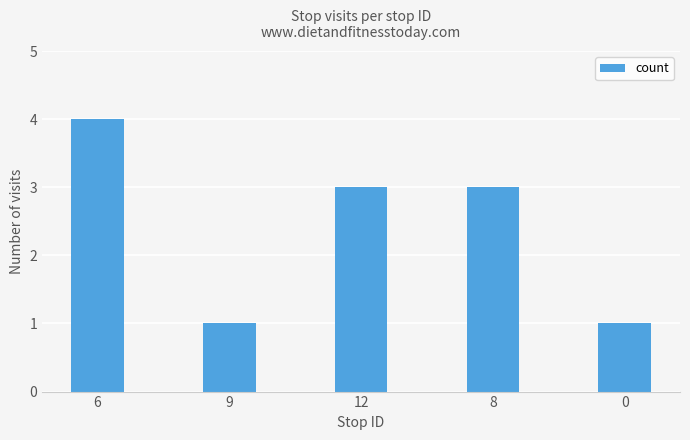

Reading left to right, what are all the values shown in this chart?

6=4	9=1	12=3	8=3	0=1